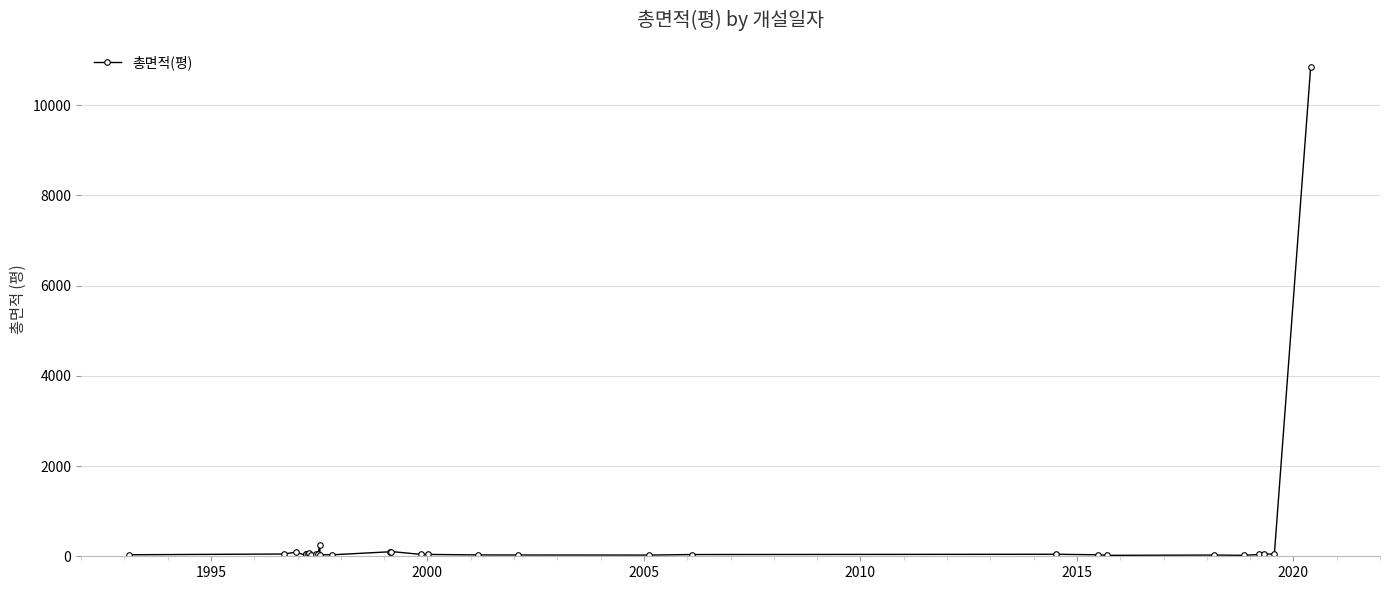

What is the sum of all values?

12393.5